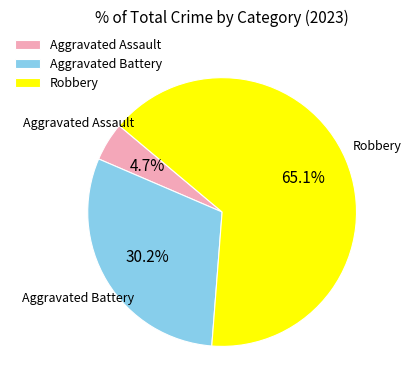

Between Aggravated Assault and Aggravated Battery, which is larger?

Aggravated Battery